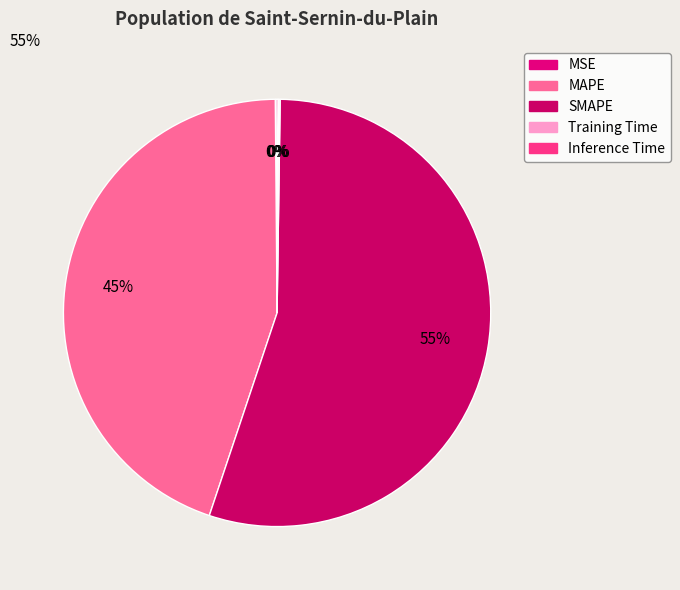

Is it true that Inference Time is 0% of the pie?

True